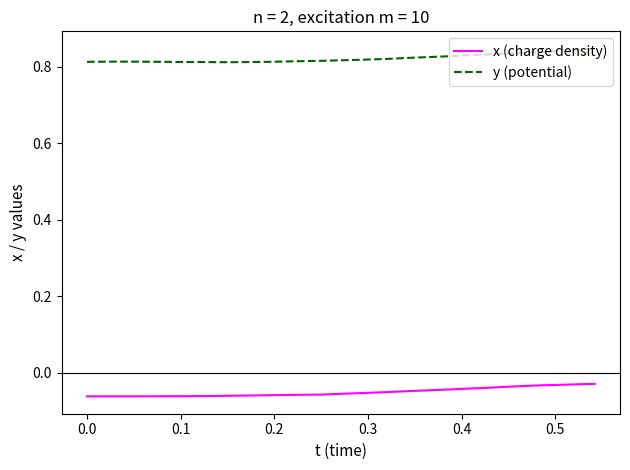

What are all the series names shown in the legend?

x (charge density), y (potential)